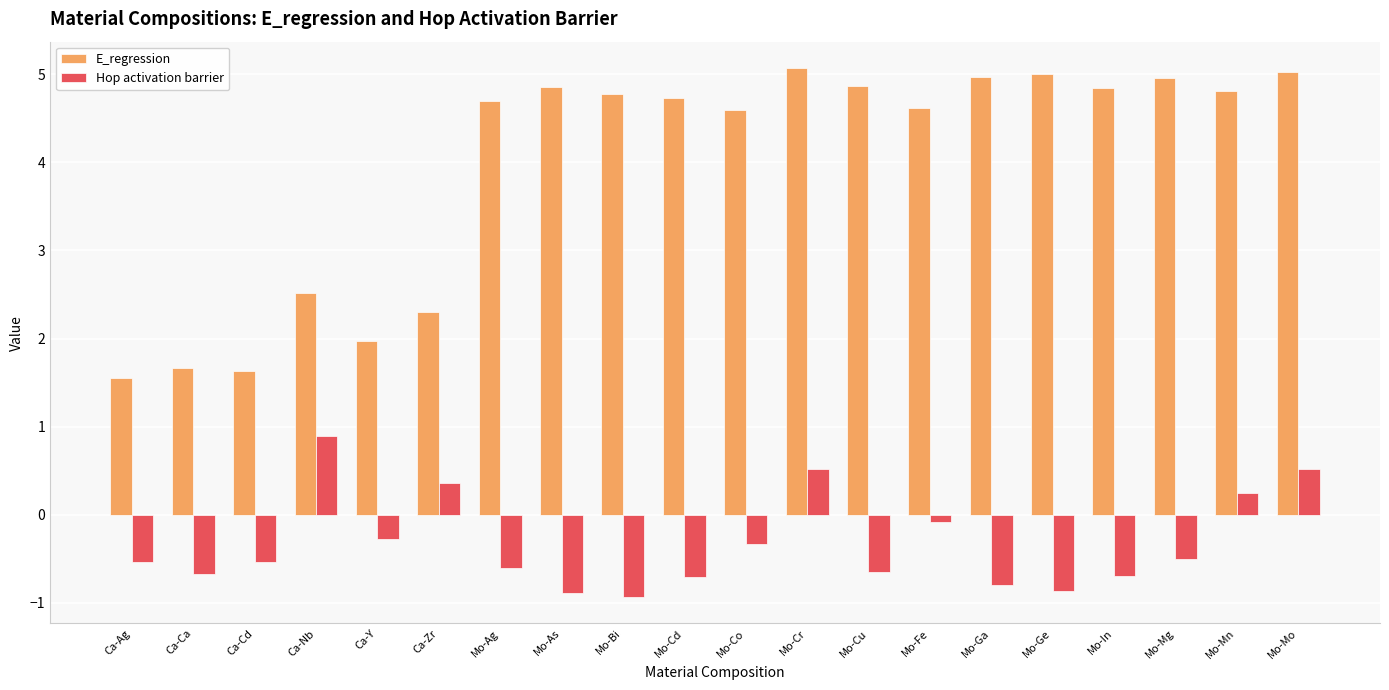

What value does the E_regression series have at Ca-Cd?

1.6